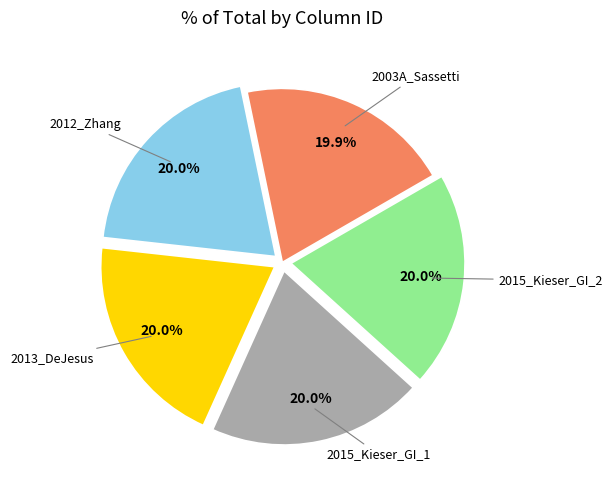

Does any single category account for the majority?

No